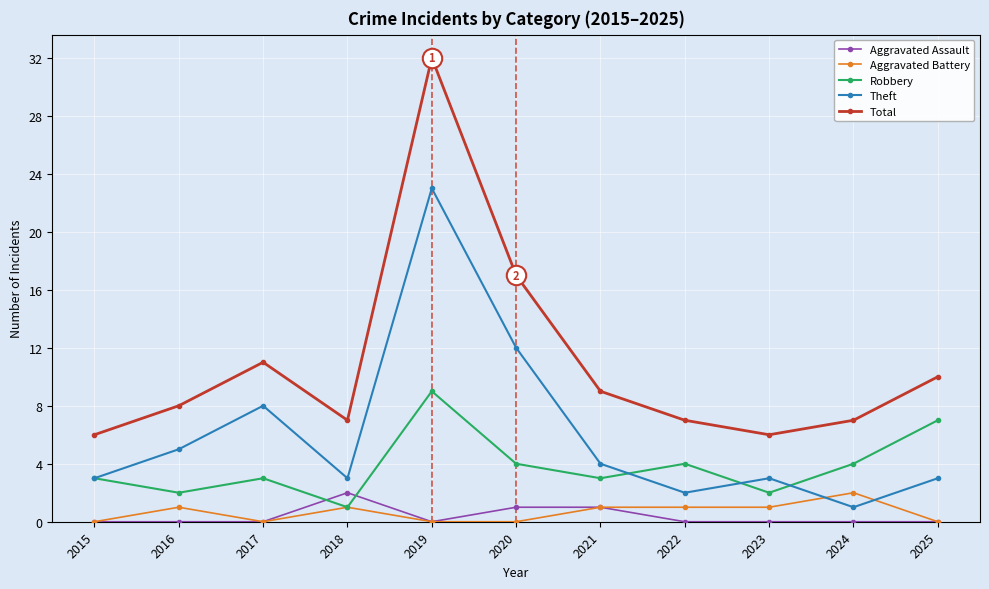

What is the total value across all series at 2023?

12